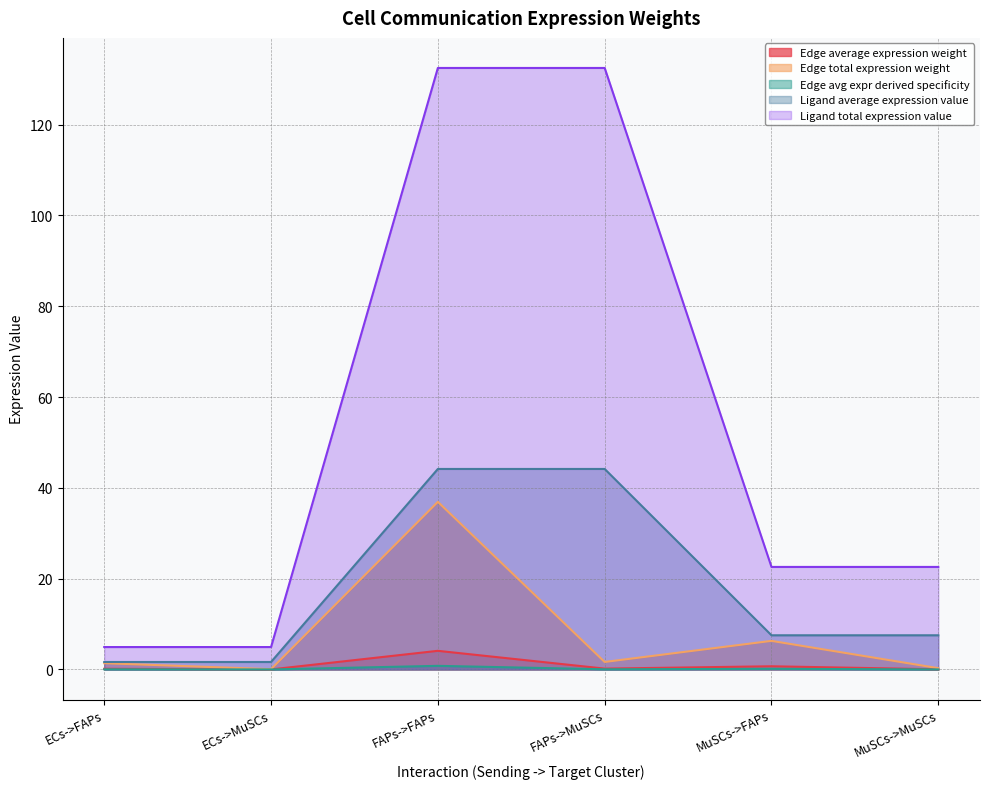

What is the approximate value of Ligand total expression value at ECs->FAPs?

4.9